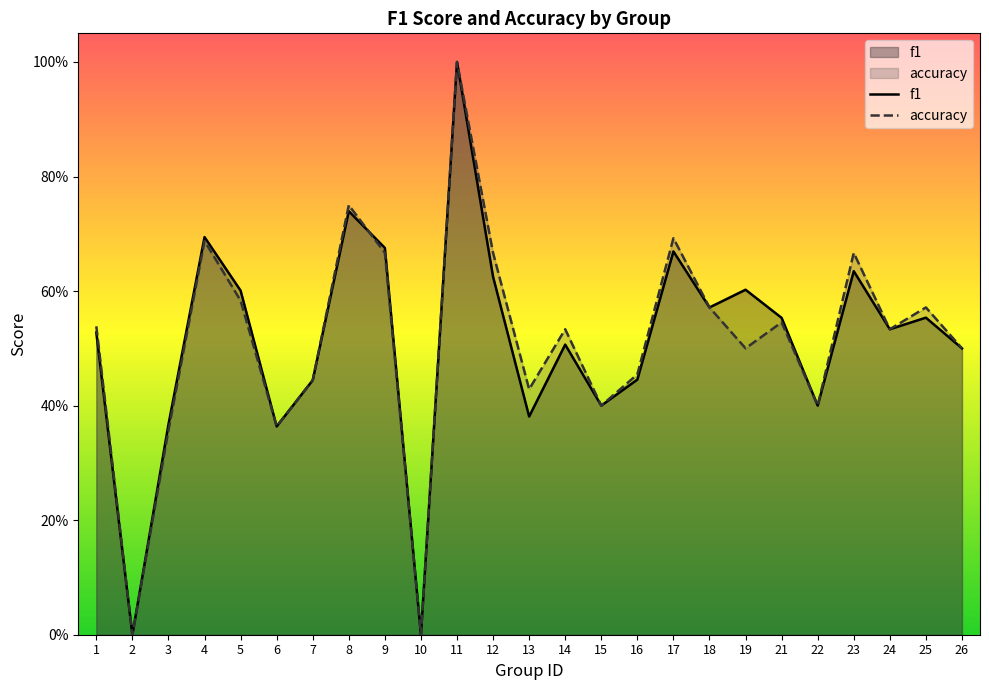

What are all the series names shown in the legend?

f1, accuracy